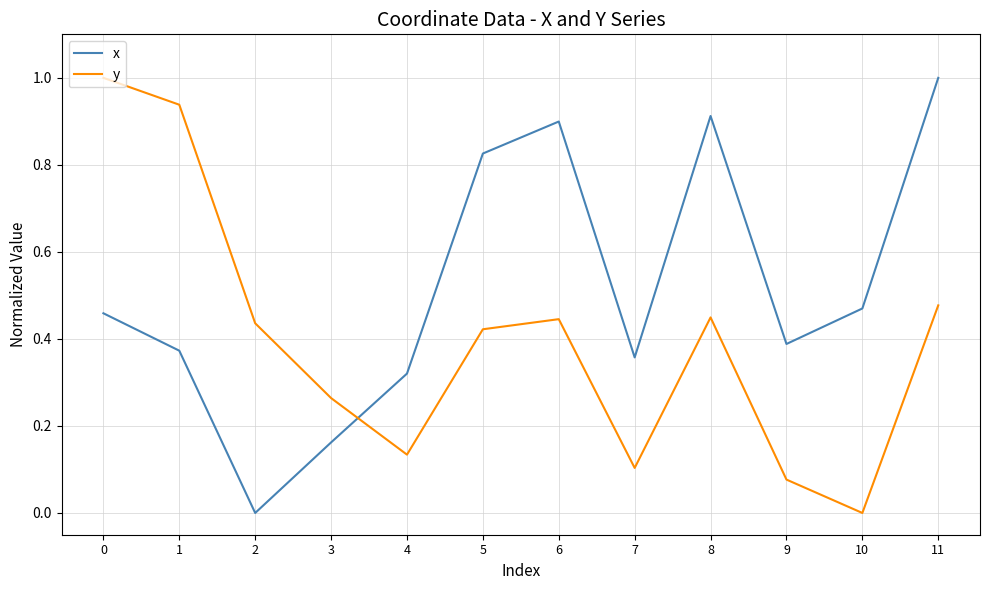

What is the difference between the maximum and minimum values in the y series?

1.0